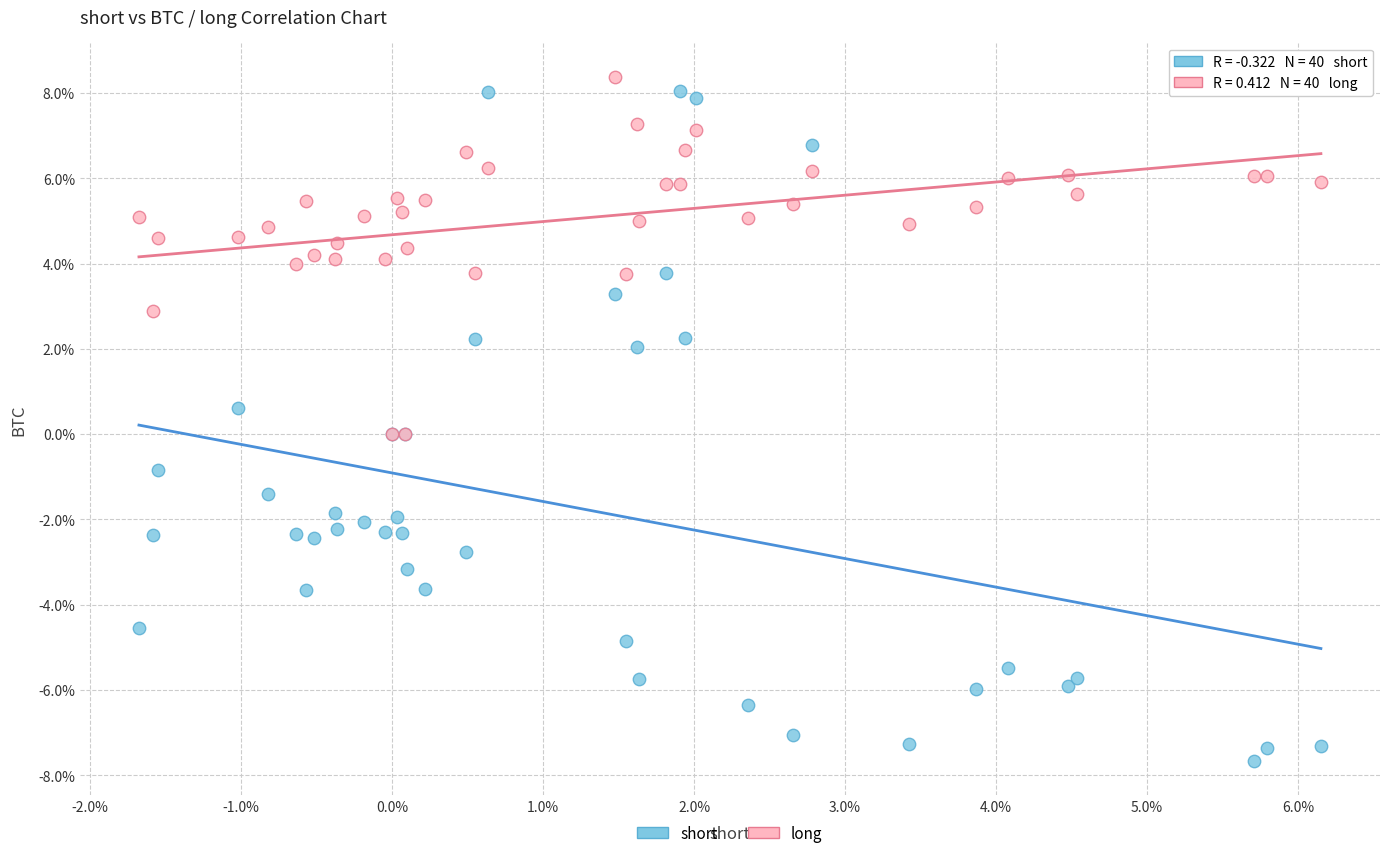

Which series reaches the maximum Y coordinate?

long